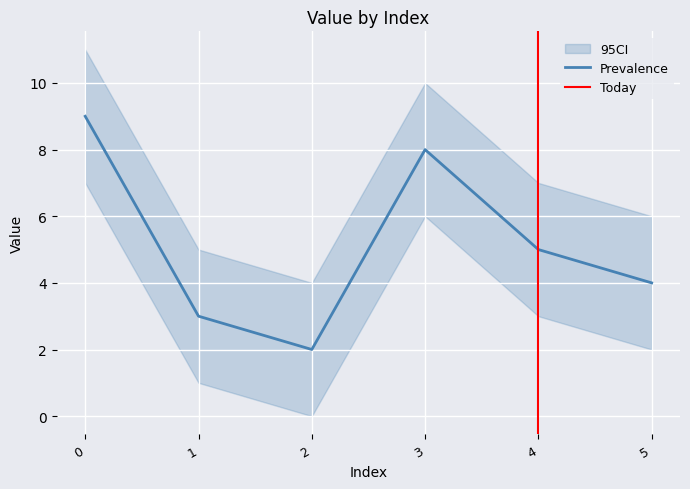

What is the value of the 1st point from the left?

9